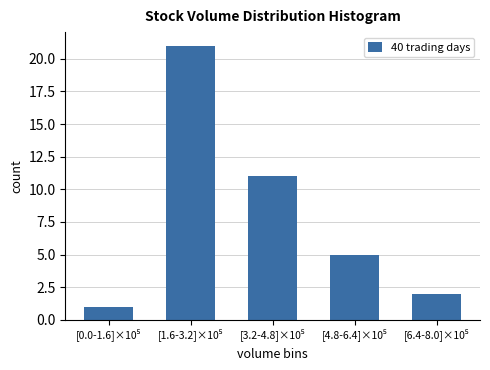

Reading left to right, what are all the values shown in this chart?

1	21	11	5	2